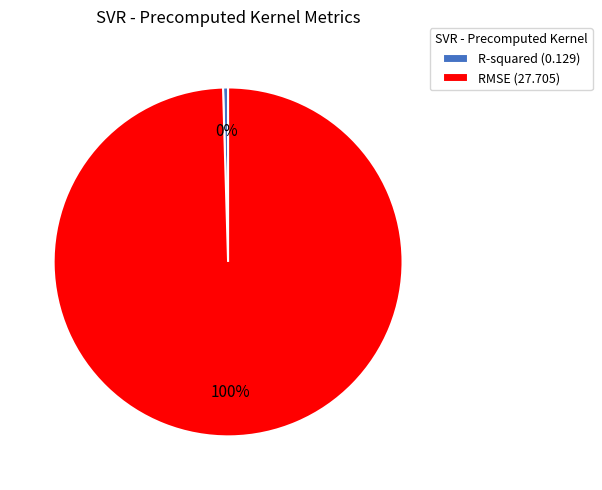

What is the smallest slice in the pie chart?

R-squared